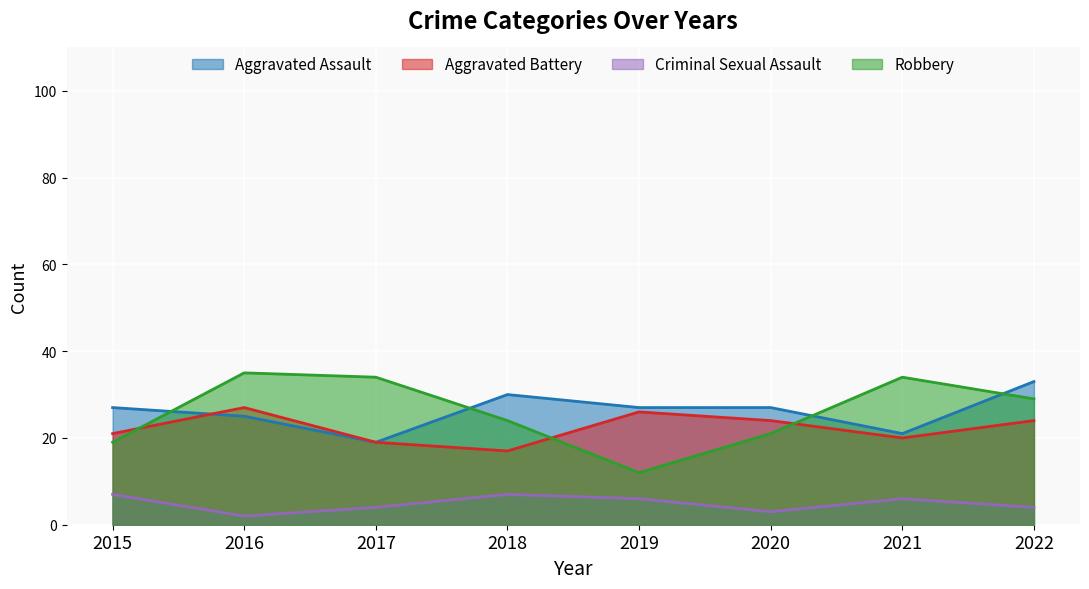

Rank the series at 2016 from lowest to highest value.

Criminal Sexual Assault, Aggravated Assault, Aggravated Battery, Robbery